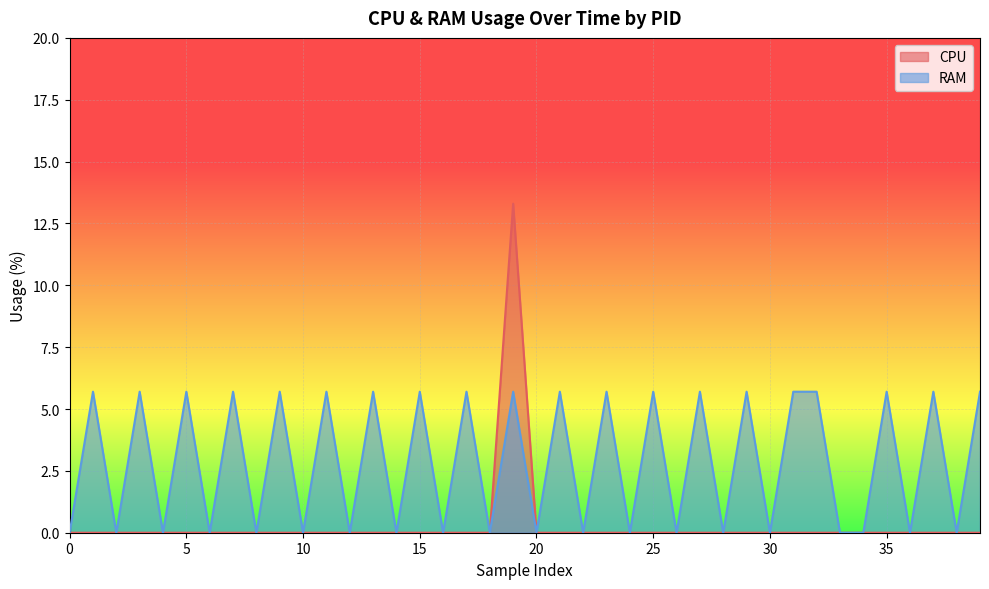

Rank the series by their maximum value, from lowest to highest.

RAM, CPU